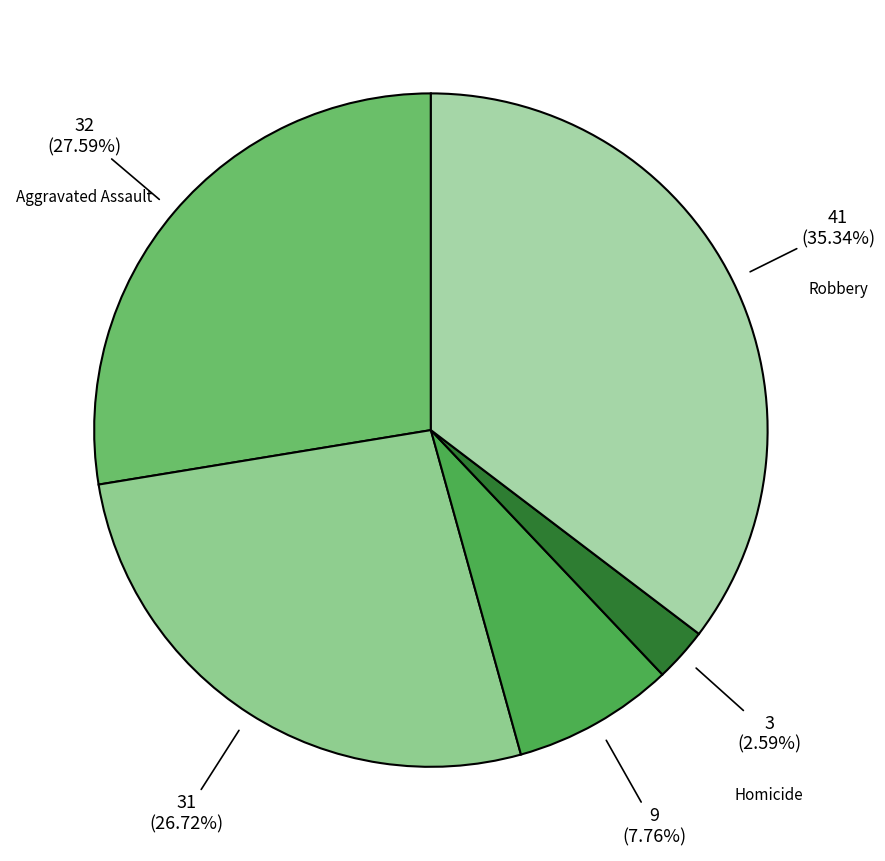

Combined, what portion of the pie is Criminal Sexual Assault and Homicide?

10.3%